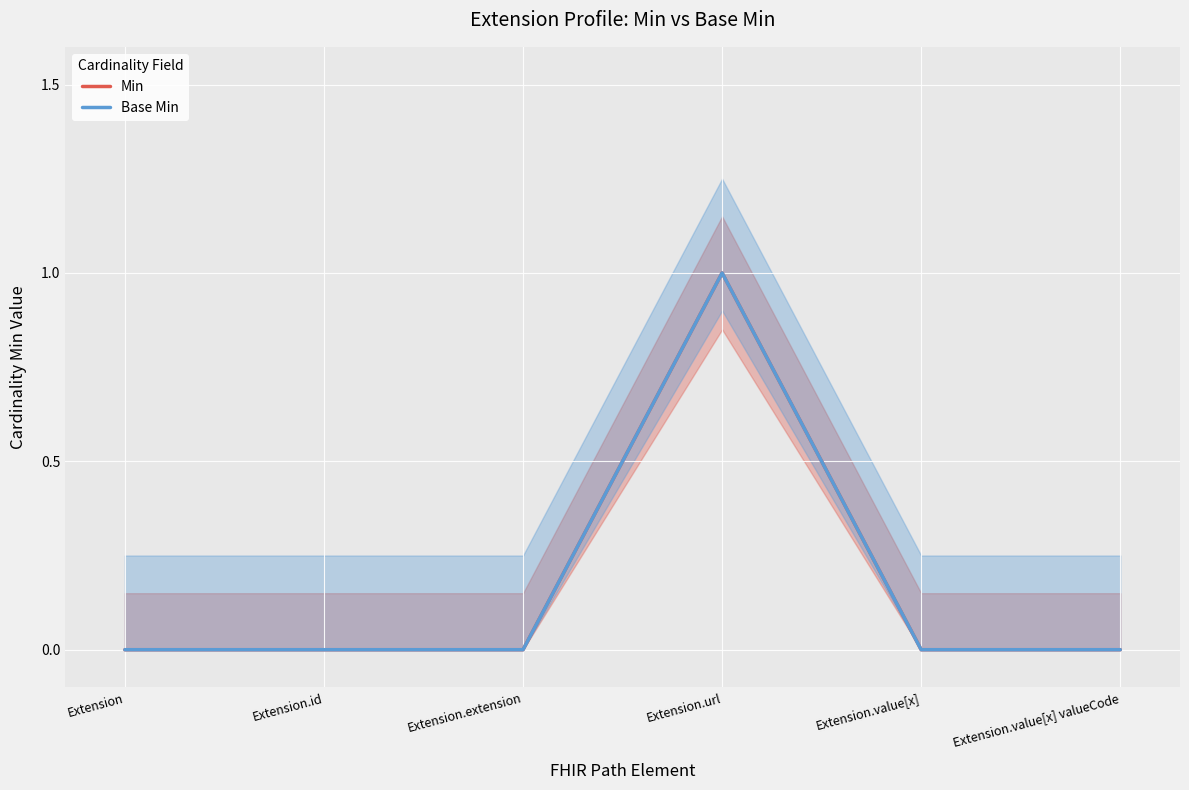

What is the maximum value for Base Min?

1